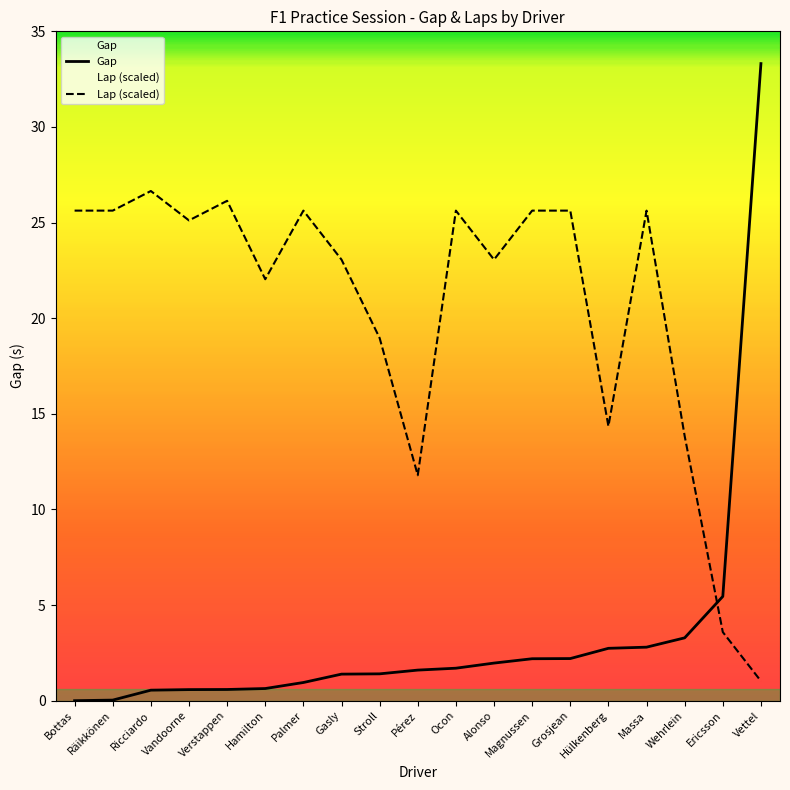

At which category does Lap (scaled) reach its first local valley?

Vandoorne